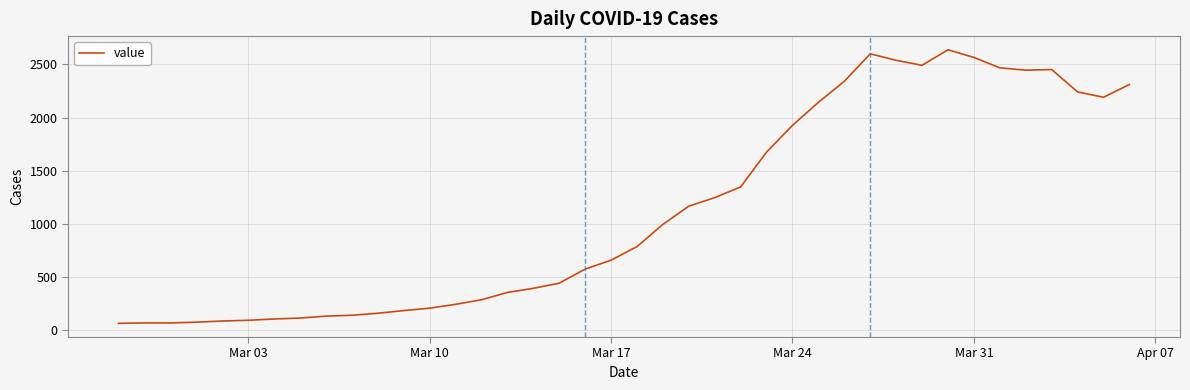

What is the difference between the maximum and minimum values?

2577